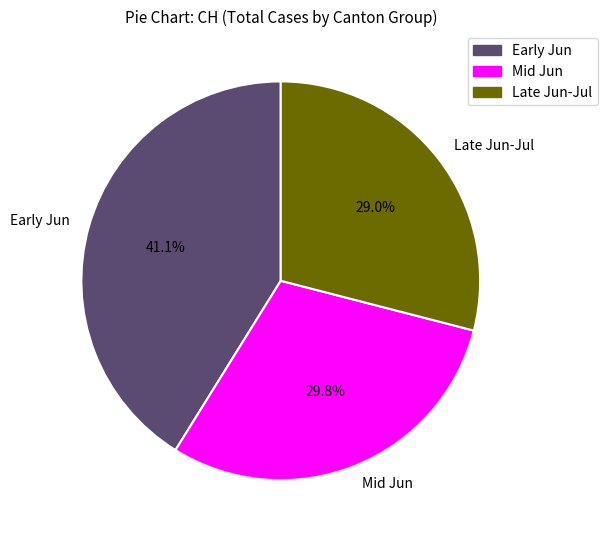

Combined, do Early Jun and Late Jun-Jul account for over 50%?

Yes